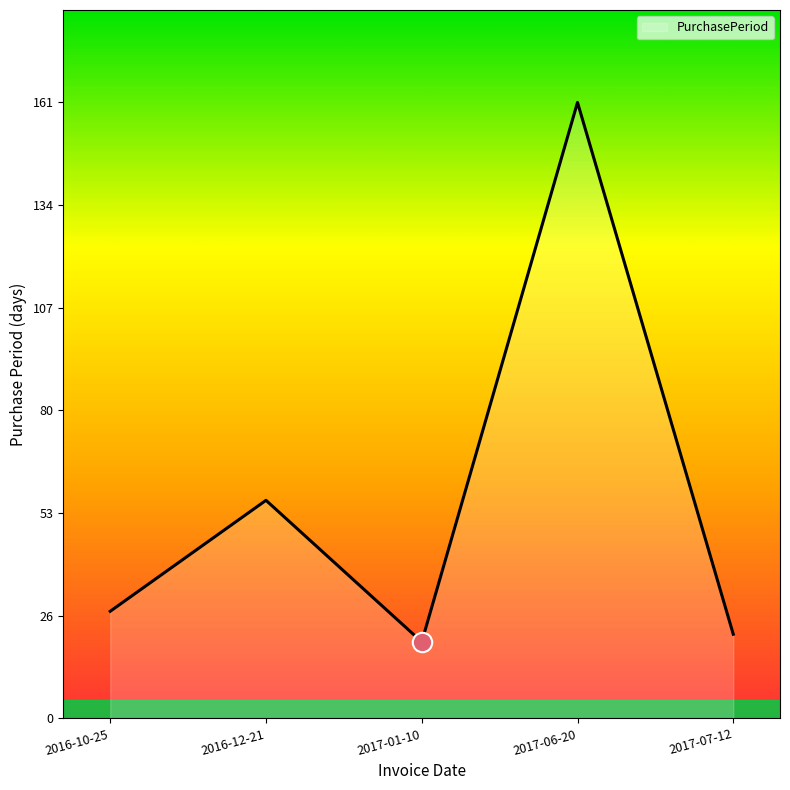

List the labels in order of value, smallest first.

2017-01-10, 2017-07-12, 2016-10-25, 2016-12-21, 2017-06-20